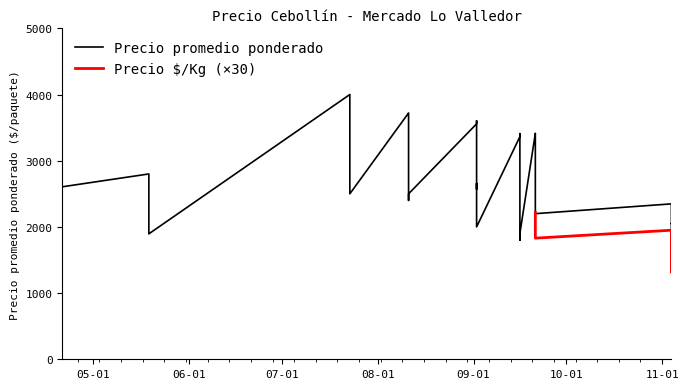

How many data points does each series have?

40